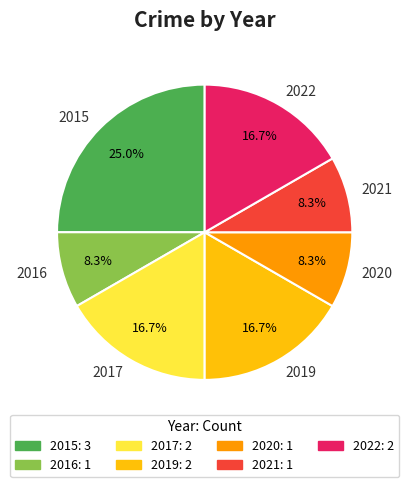

Combined, do 2019 and 2021 account for over 50%?

No